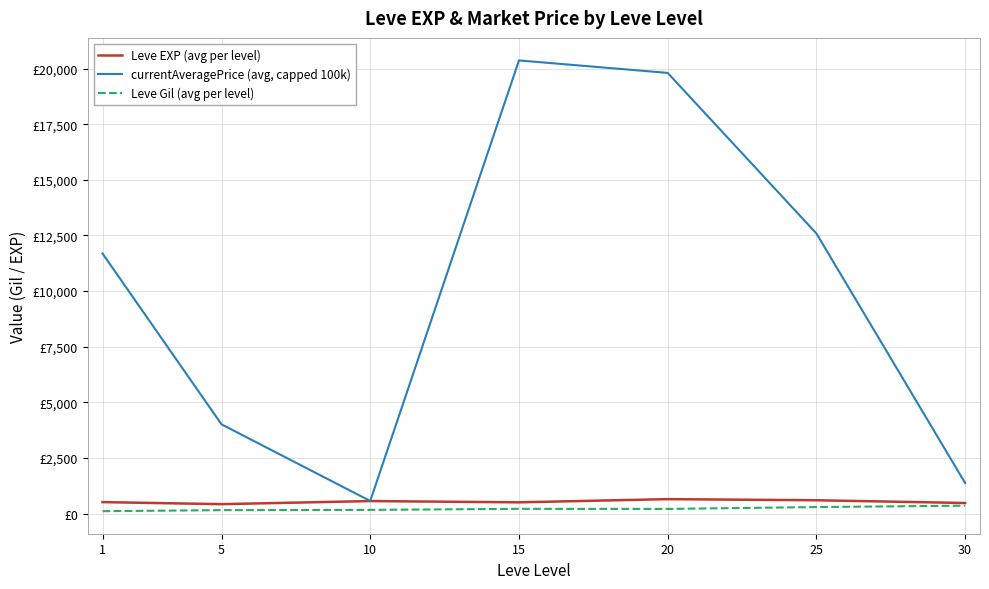

What are all the series names shown in the legend?

Leve EXP (avg per level), currentAveragePrice (avg, capped 100k), Leve Gil (avg per level)